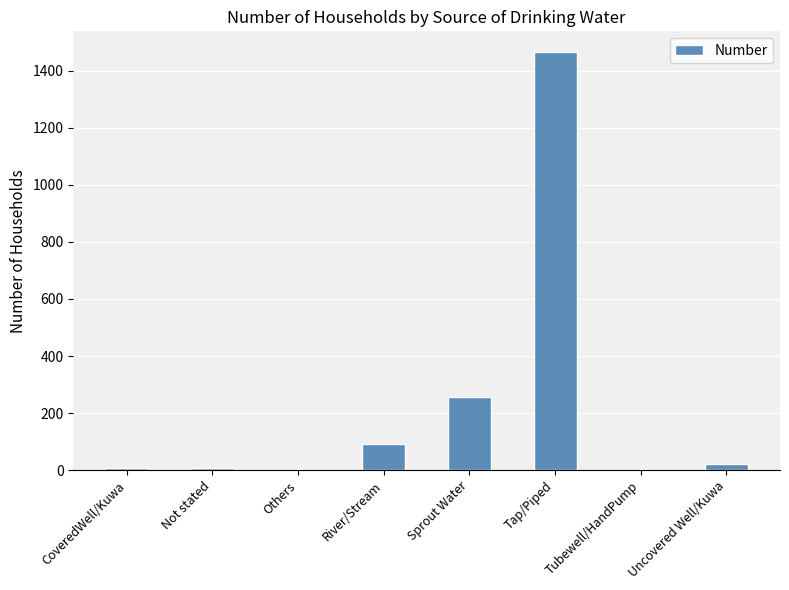

Count the number of categories in the chart.

8